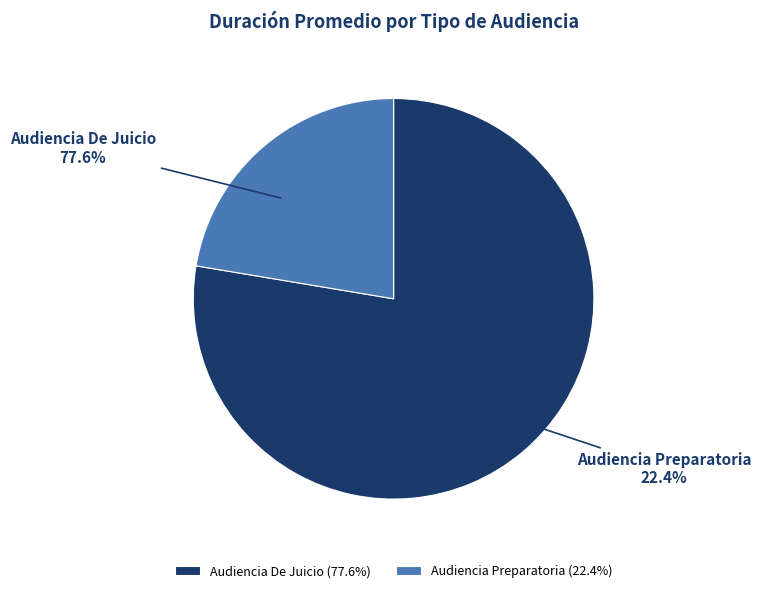

To the nearest percent, what portion does Audiencia Preparatoria represent?

22%